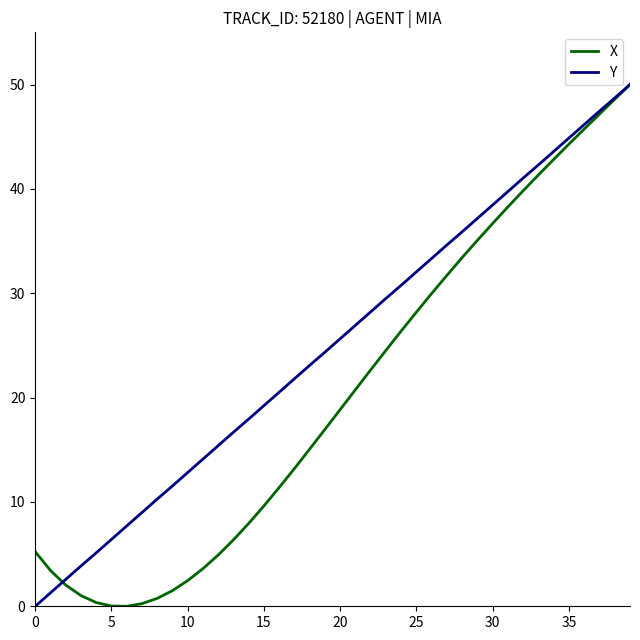

Rank the series by their average value, from lowest to highest.

X, Y